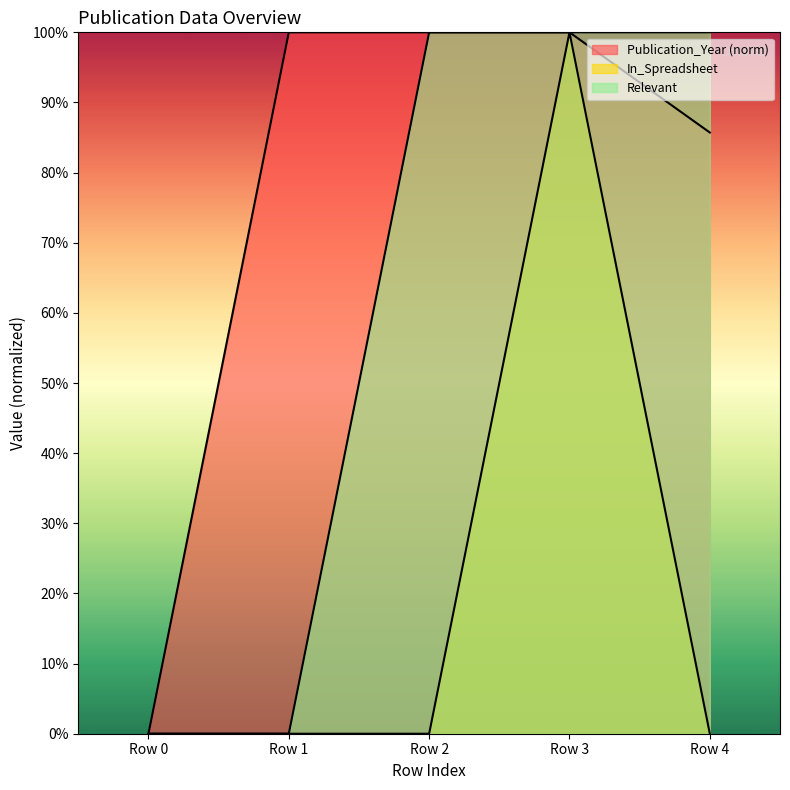

Does the chart display data point markers on the line(s)?

No